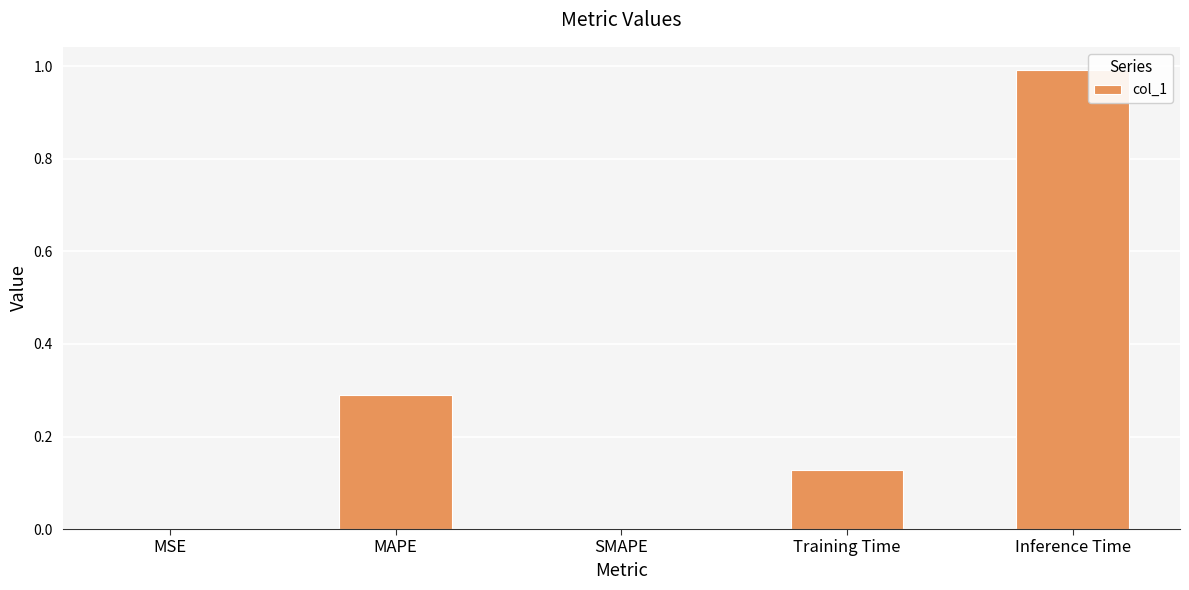

What is the sum of all values?

1.4